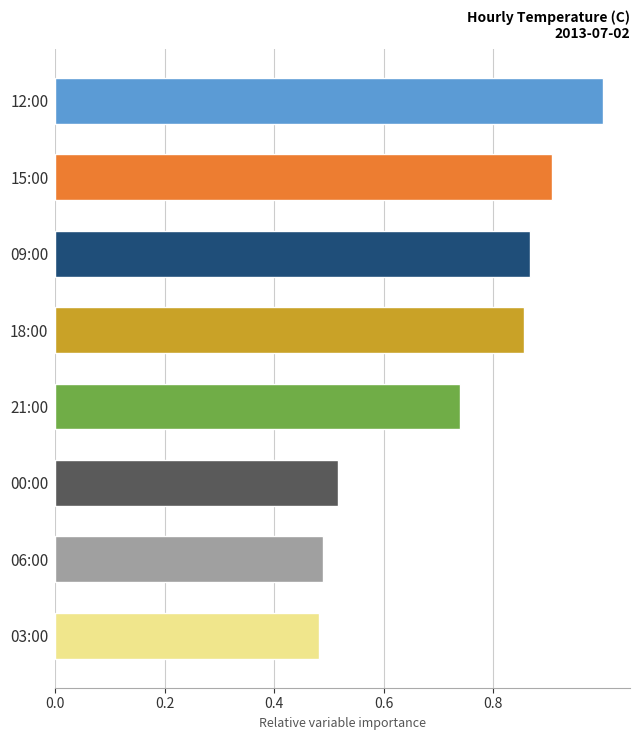

Between 12:00 and 00:00, which is larger?

12:00